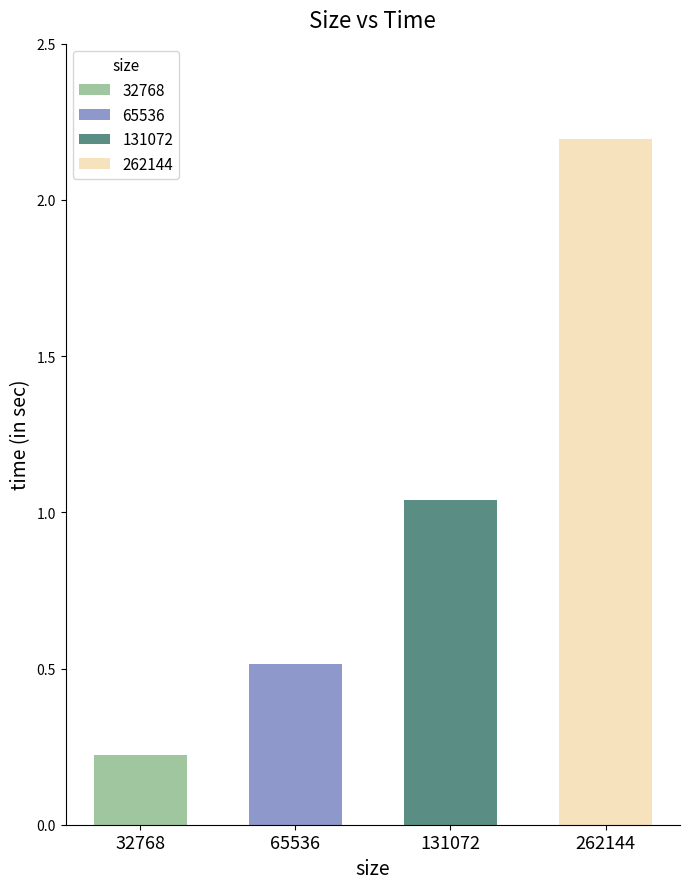

Where does the data first go above 1?

131072